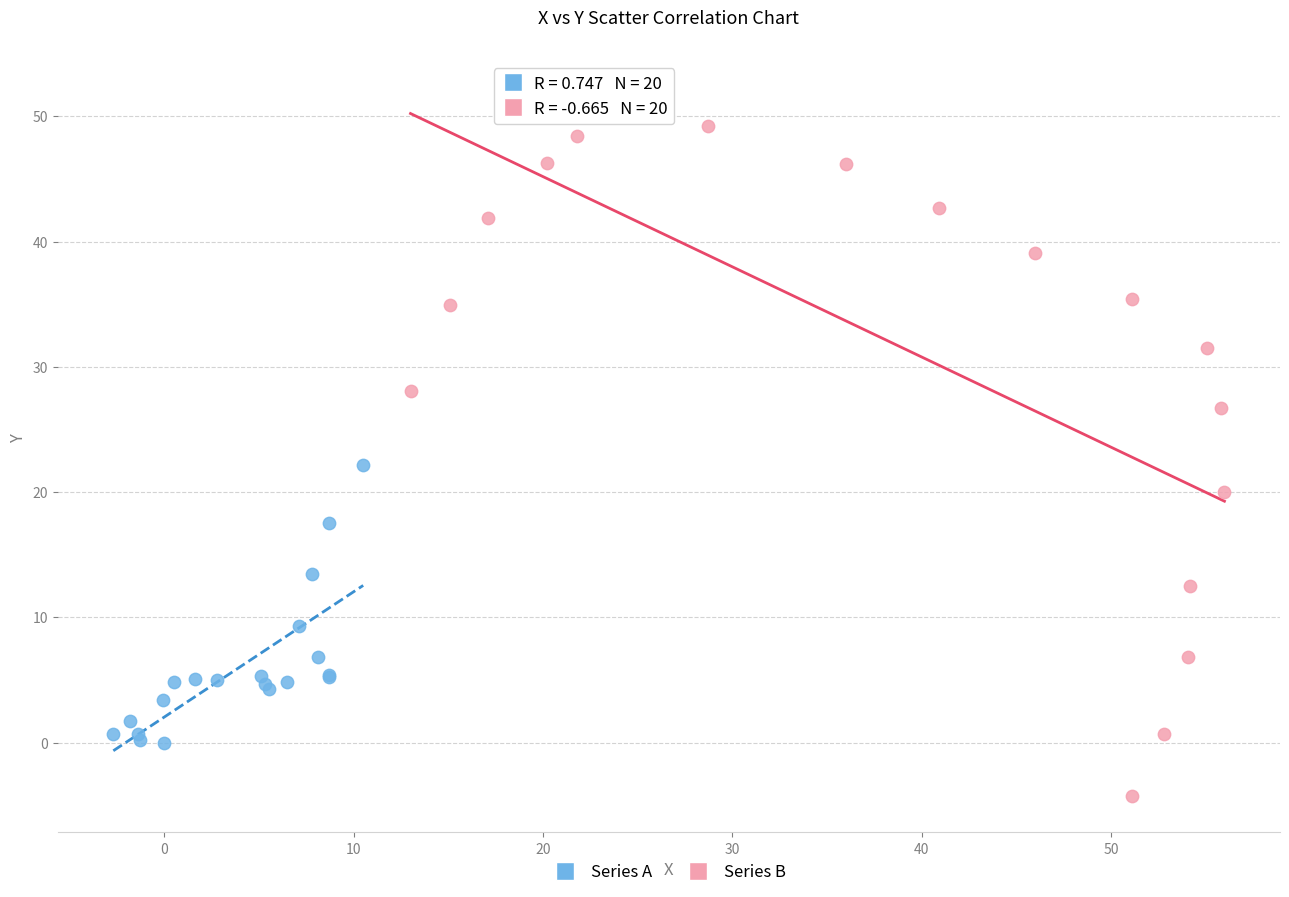

Which series contains the lowest Y value?

Series B